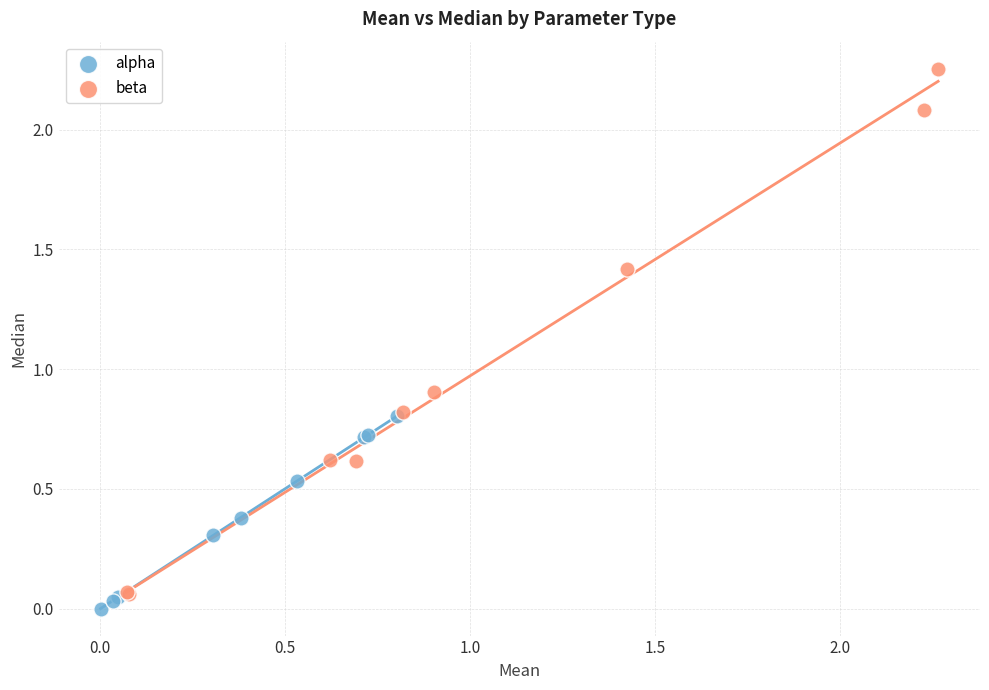

What are all the series names shown in the legend?

alpha, beta